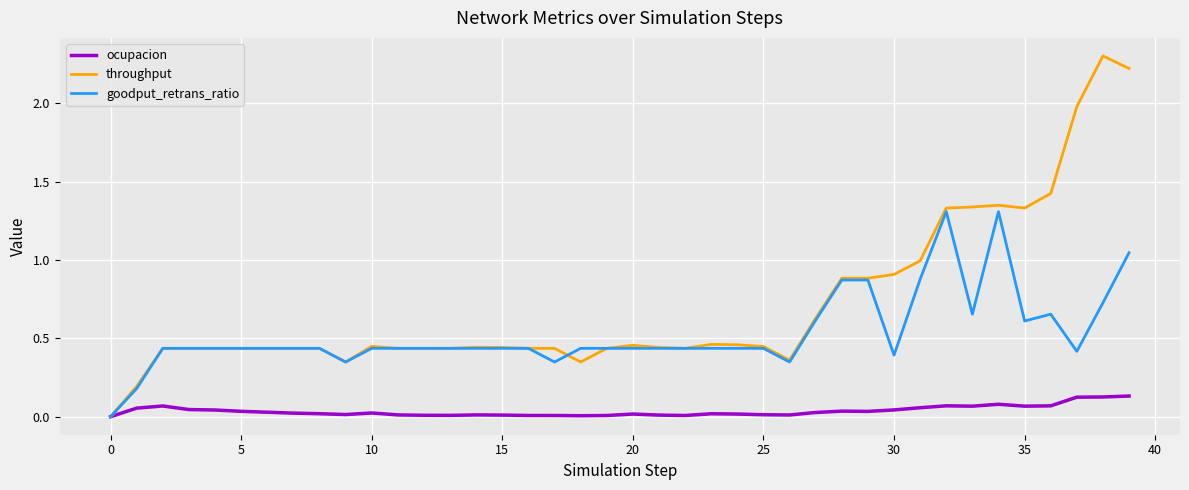

What is the highest value of the throughput series?

2.3